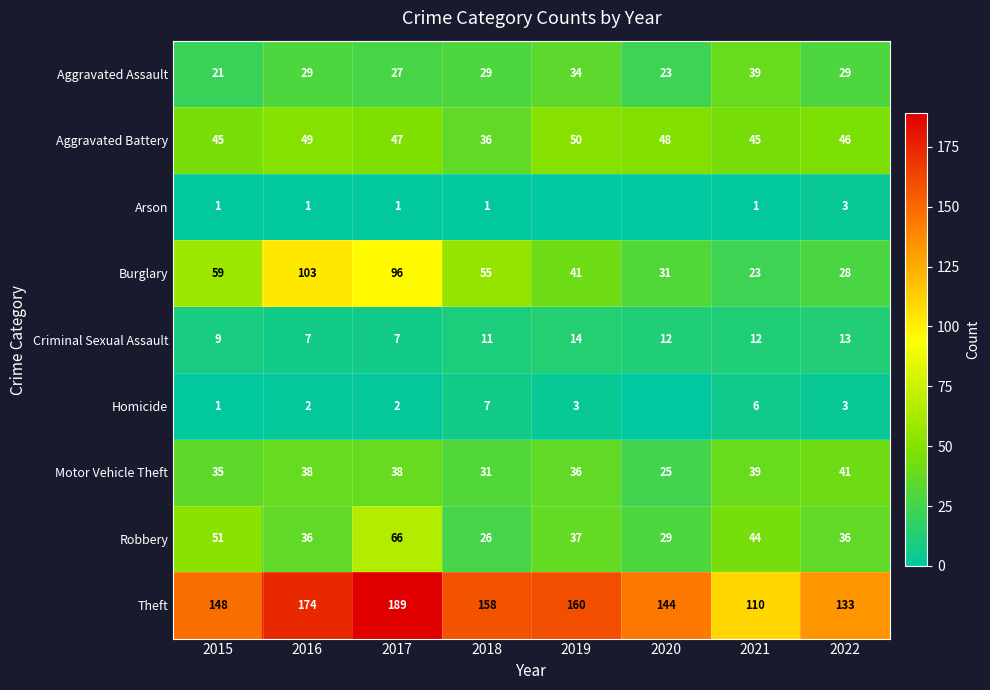

Is it true that Criminal Sexual Assault equals 7 at 2016?

True